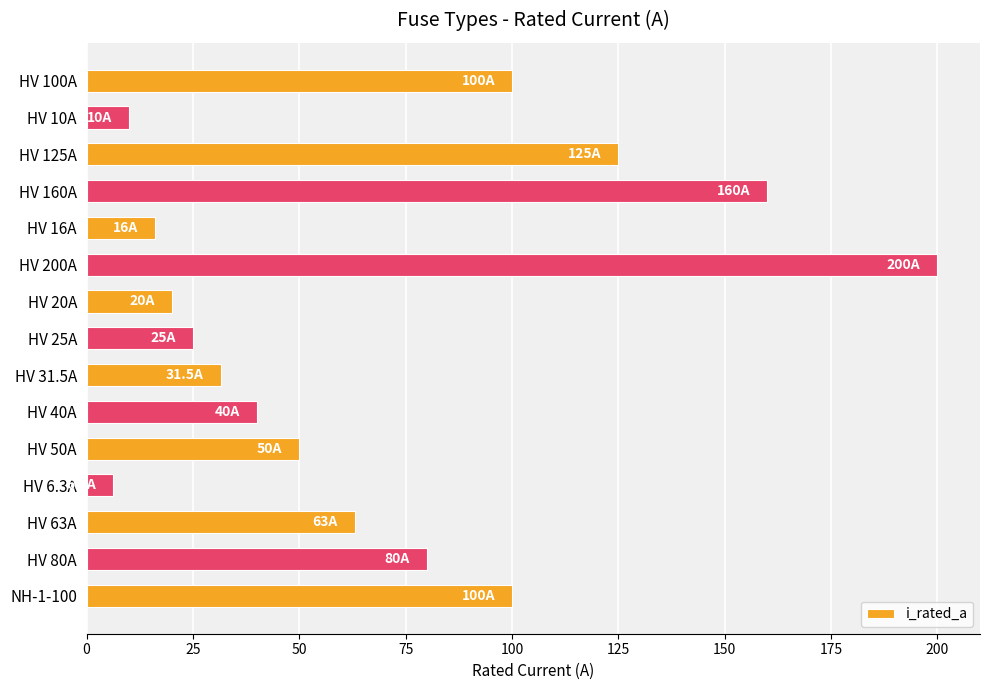

How many distinct data groups are displayed?

1